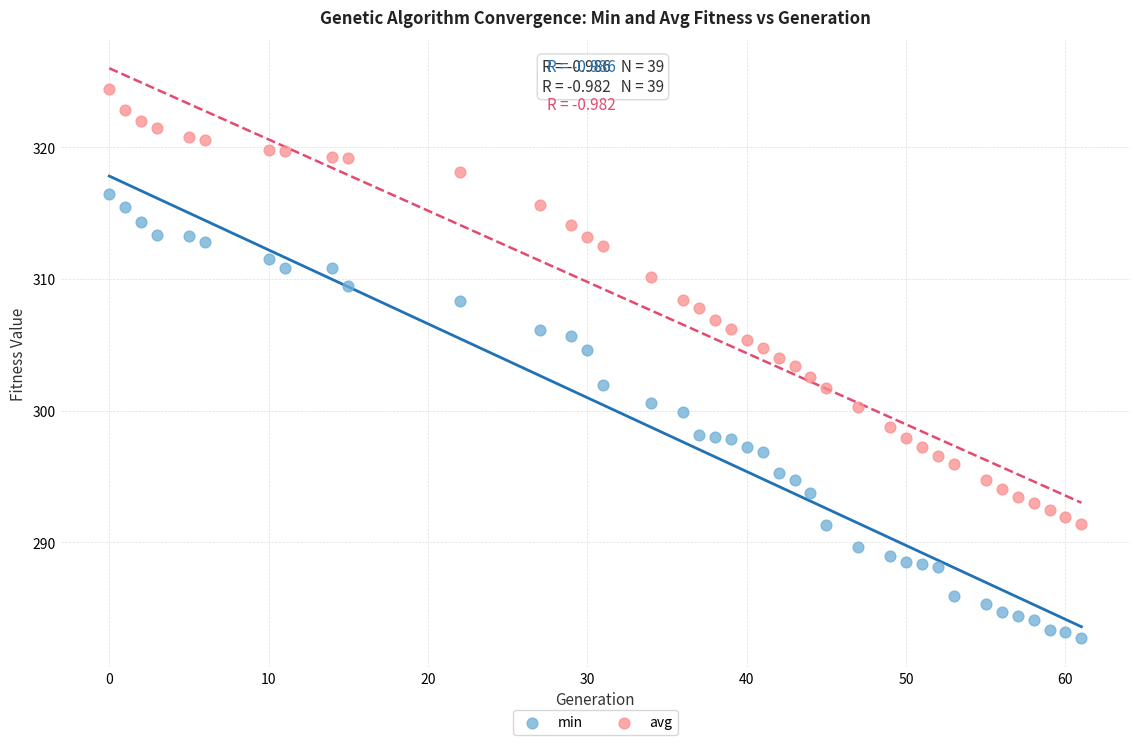

Across all data points, what is the range of Y values (max minus min)?

41.7